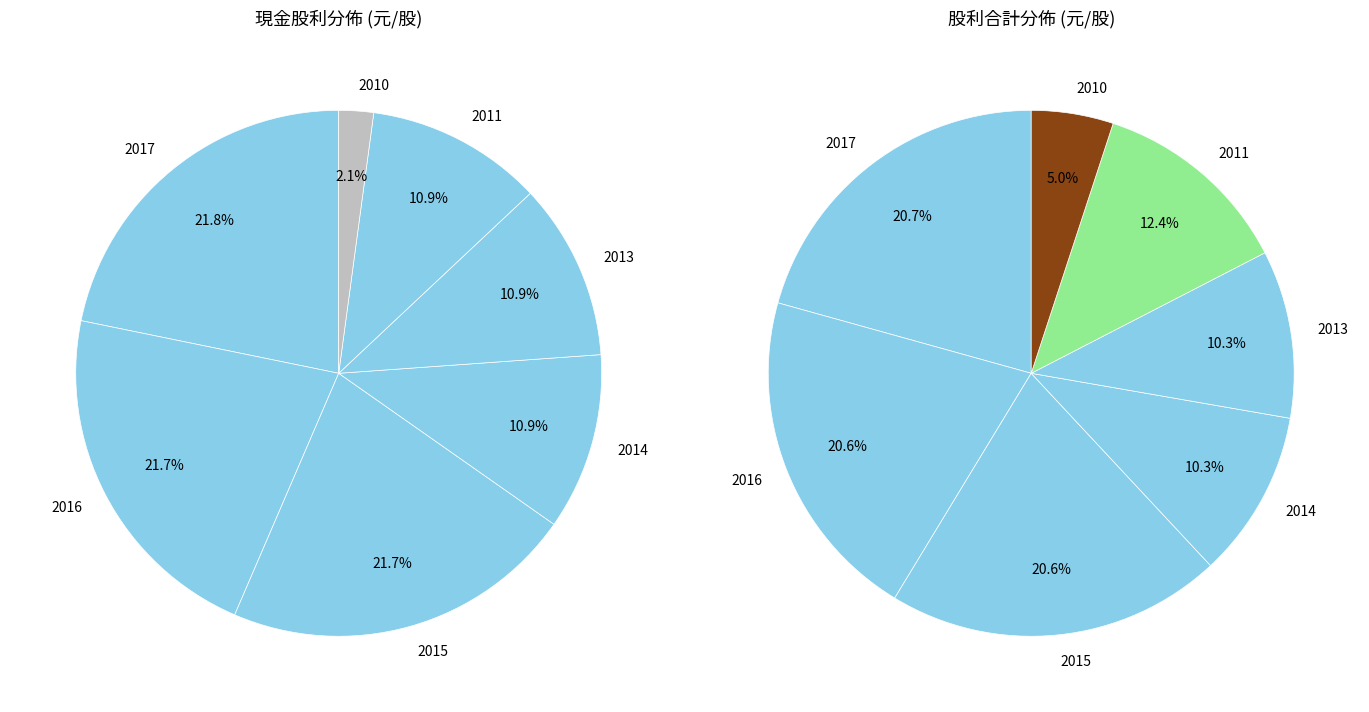

Is 2015 the majority of the pie?

No